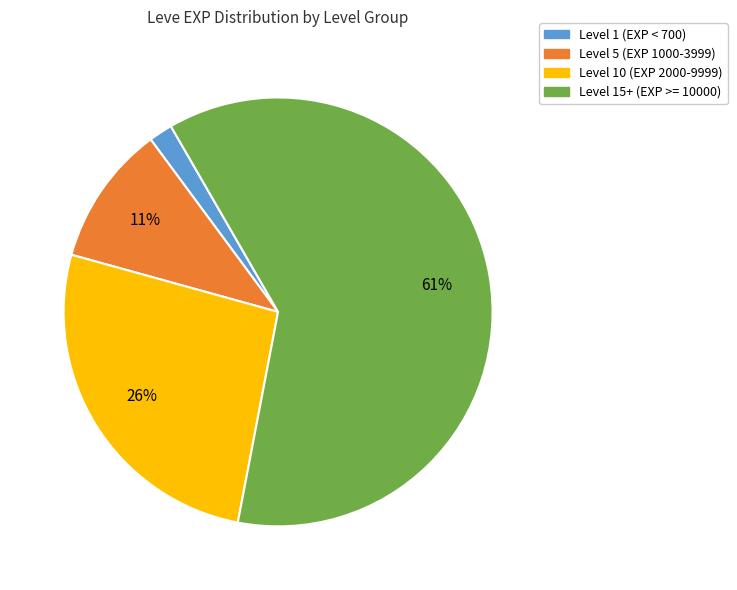

To the nearest percent, what is the average slice percentage?

25%